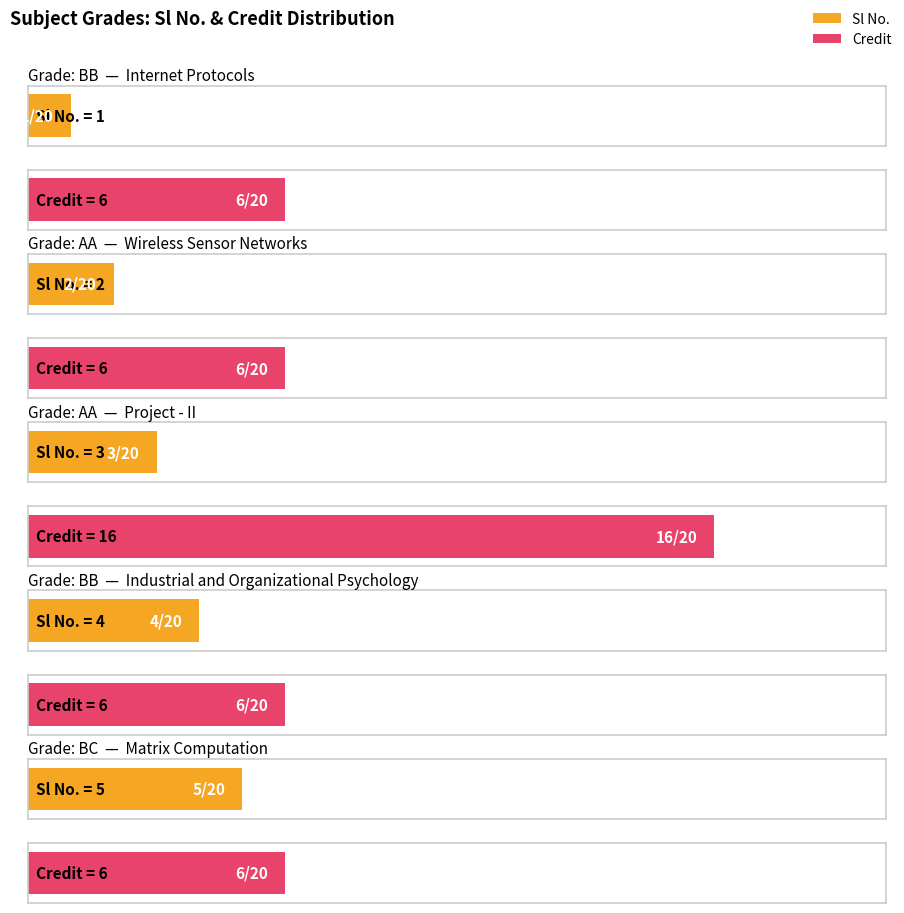

True or false: Sl No. has a value of 1 at AA.

False